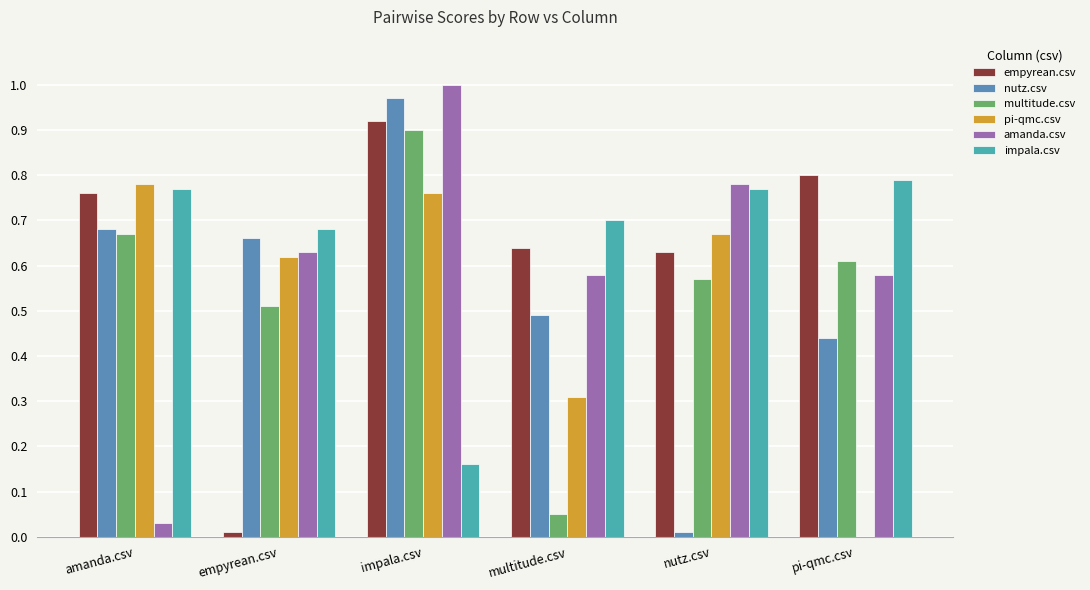

True or false: nutz.csv has a value of 1.0 at impala.csv.

True